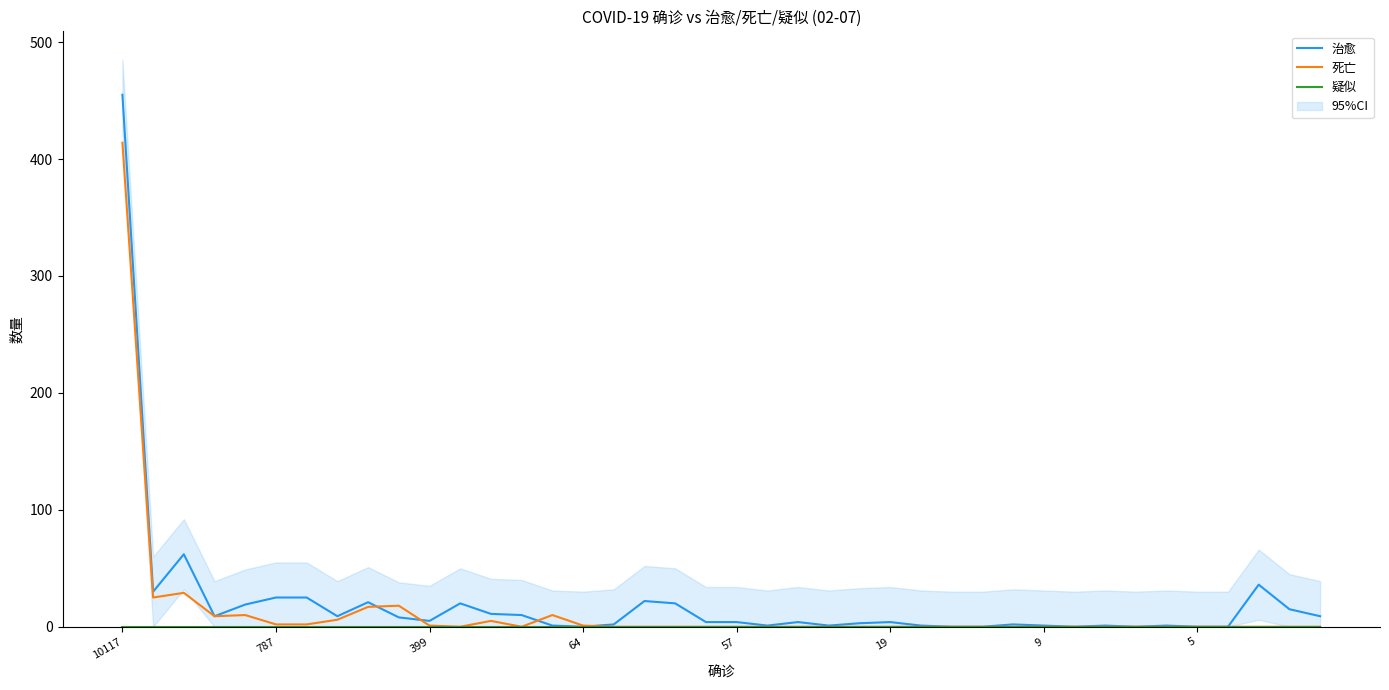

Between which two adjacent categories do 治愈 and 死亡 first intersect?

8 and 9